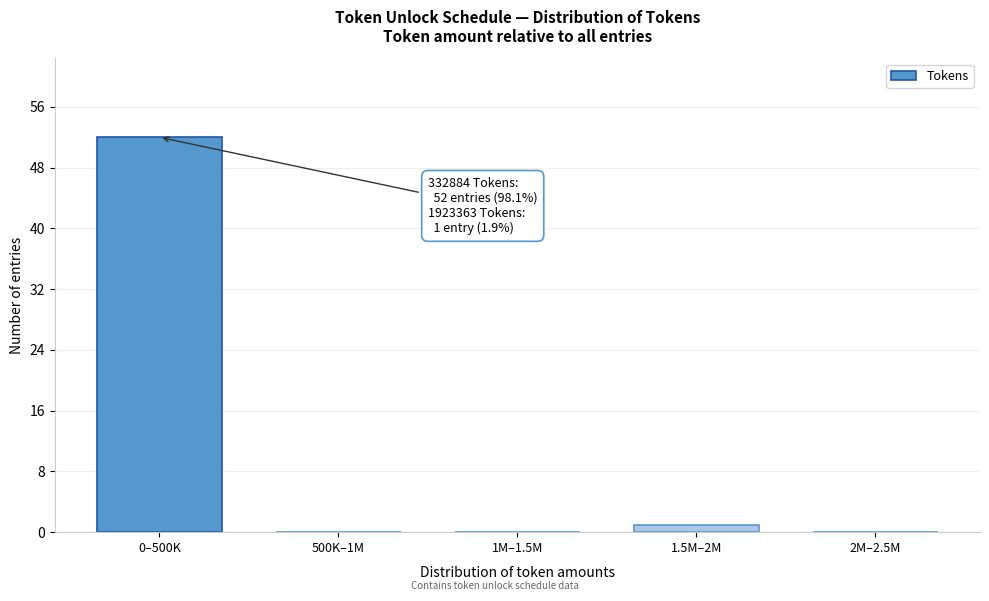

Reading left to right, list all the values displayed in this chart.

0–500K=52	500K–1M=0	1M–1.5M=0	1.5M–2M=1	2M–2.5M=0